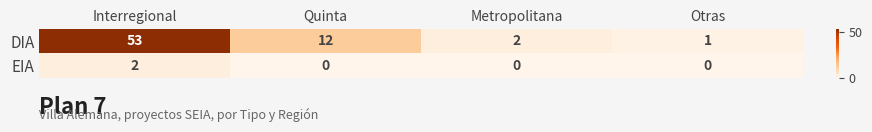

What is the maximum value shown in the chart?

53